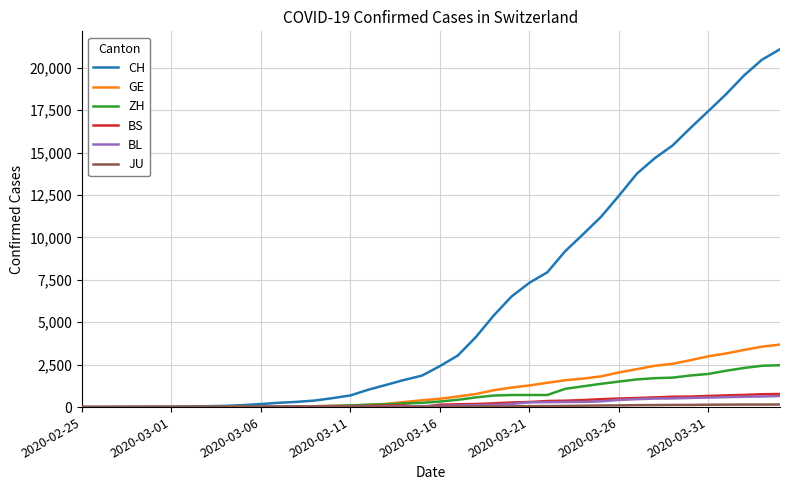

Which series has the widest spread of values?

CH